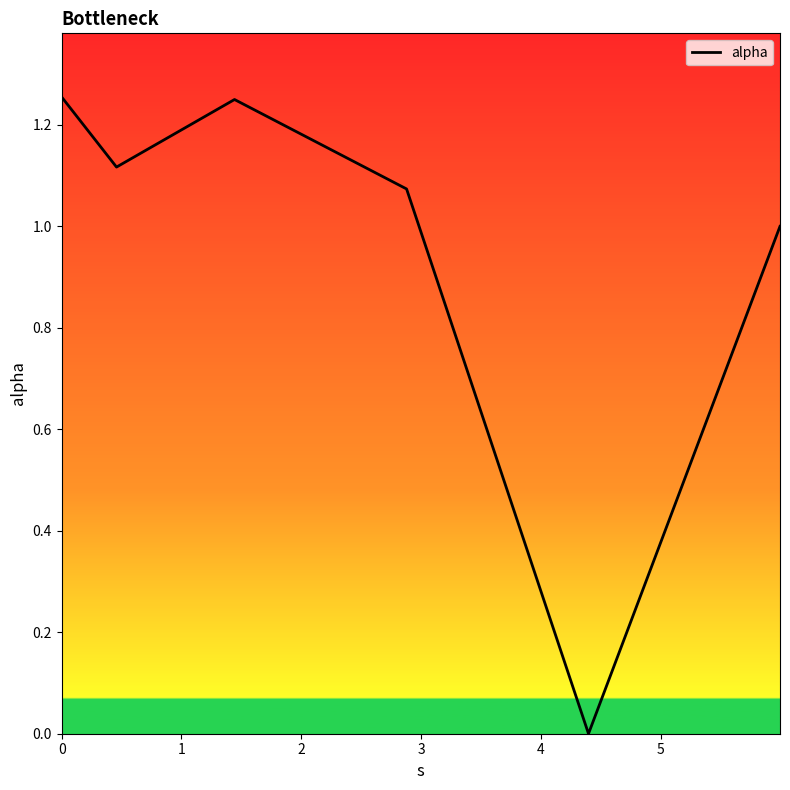

True or false: the data has more than 2 interior local peaks.

False